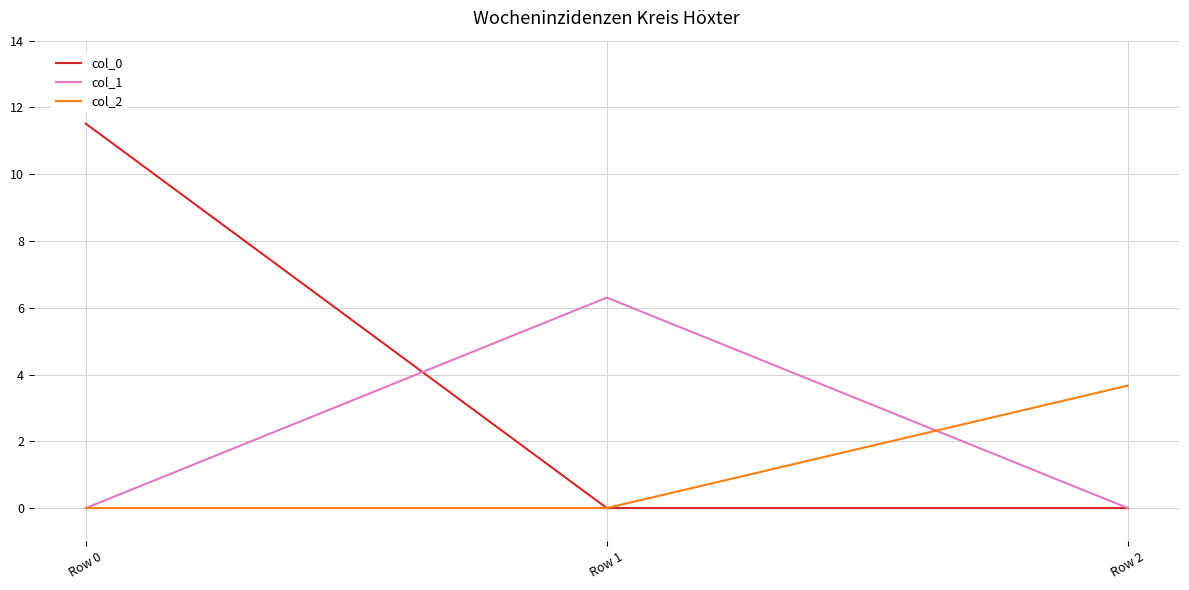

The col_2 series shows 5.5 at Row 2. True or false?

False